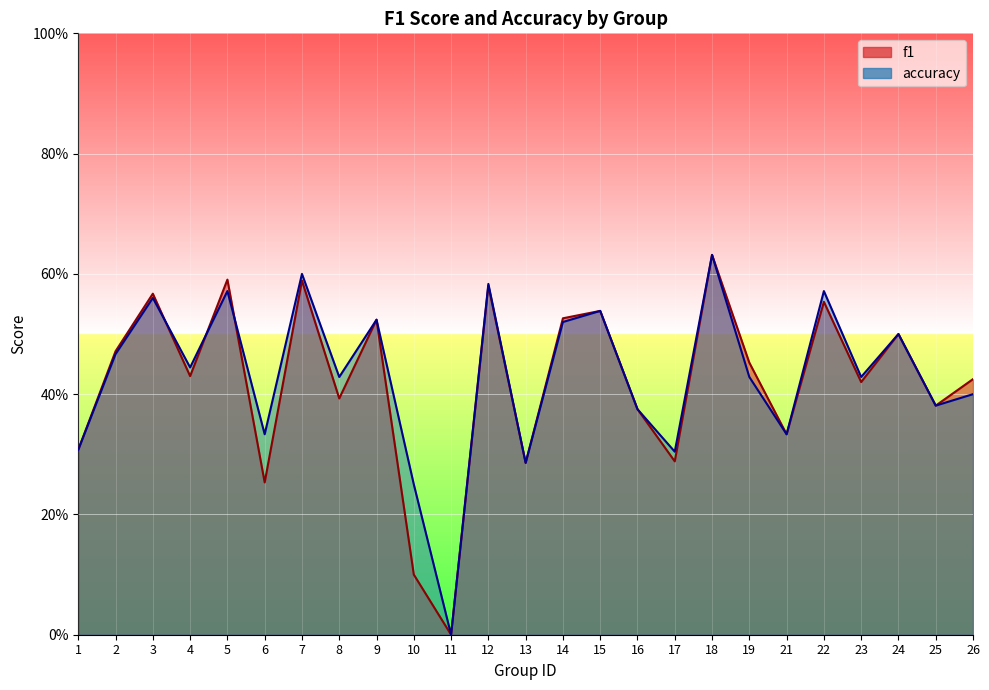

How many lines are shown in the chart?

2